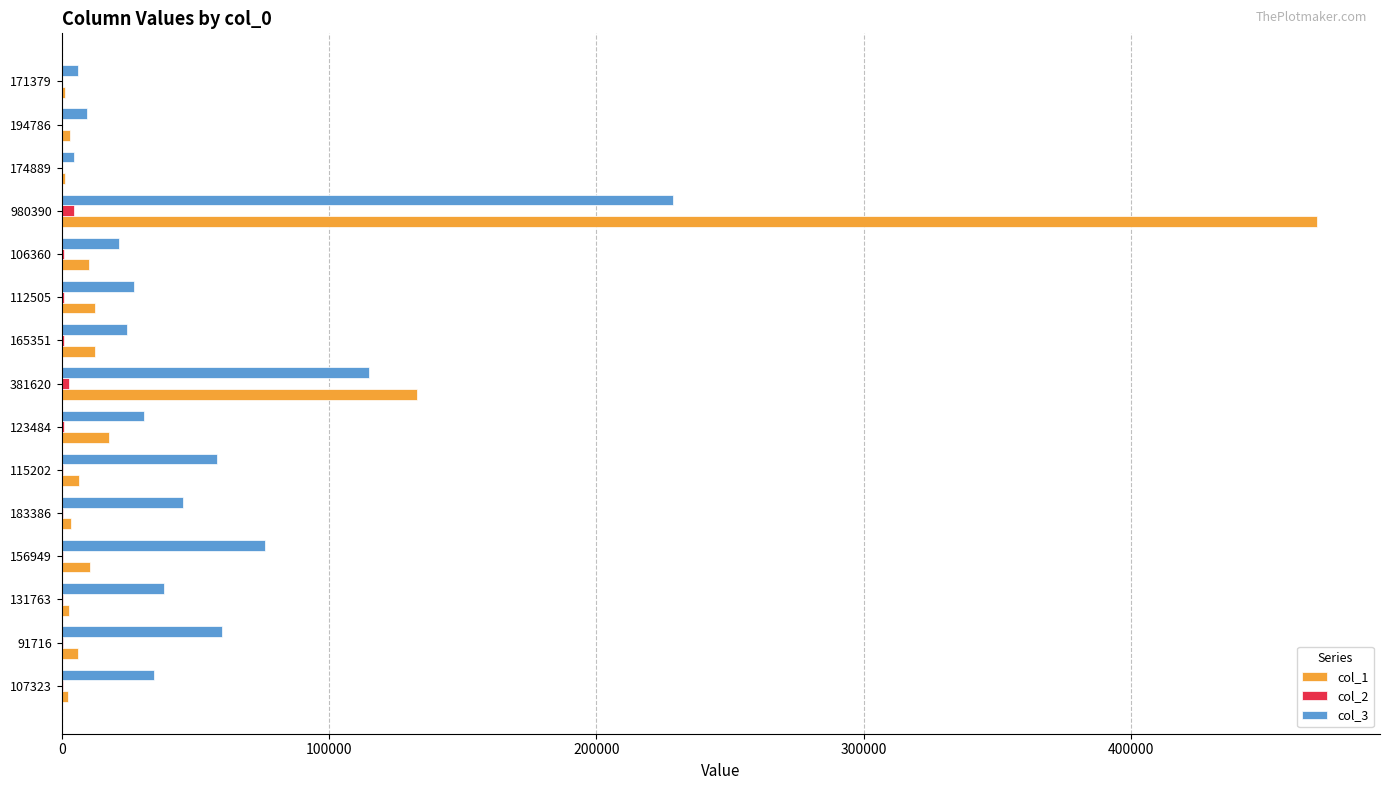

The col_3 series shows 9288 at 194786. True or false?

True